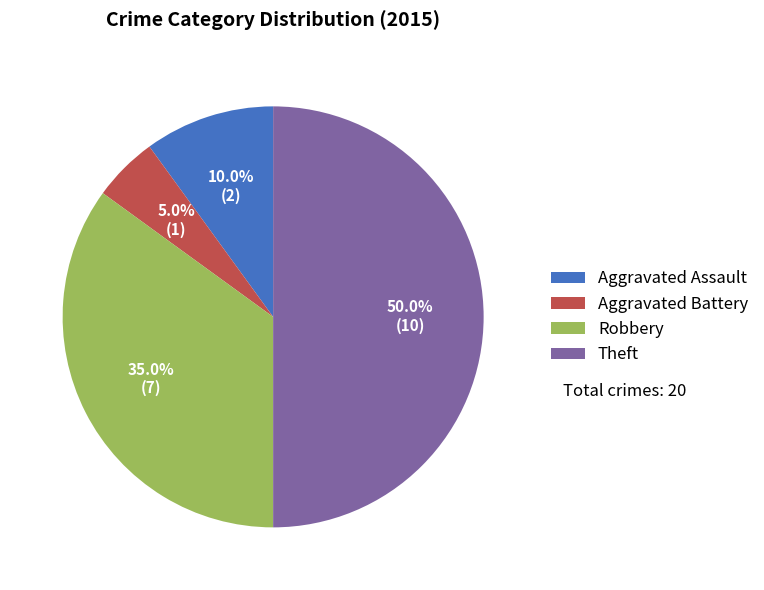

To the nearest percent, what percentage of the pie is Aggravated Battery?

5%